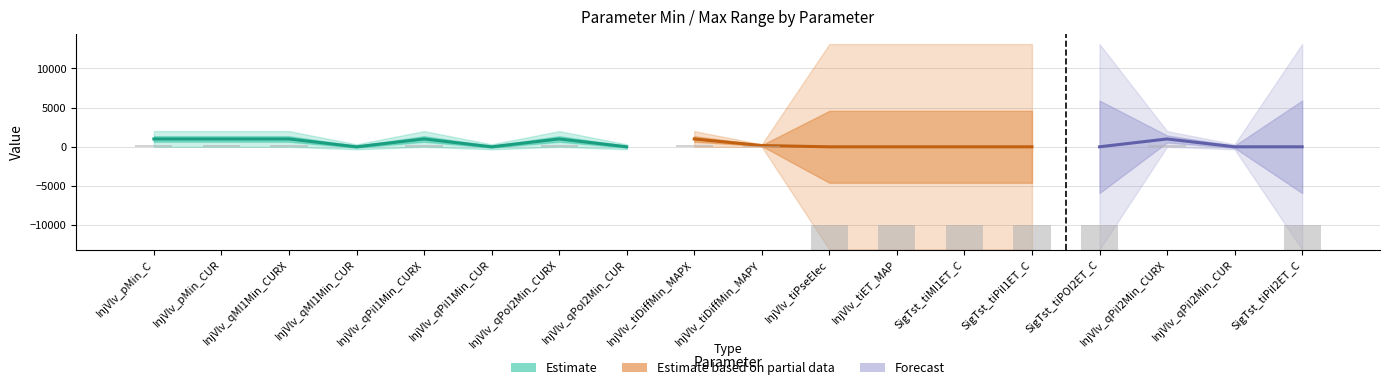

What is the sum of all values?

20897.9